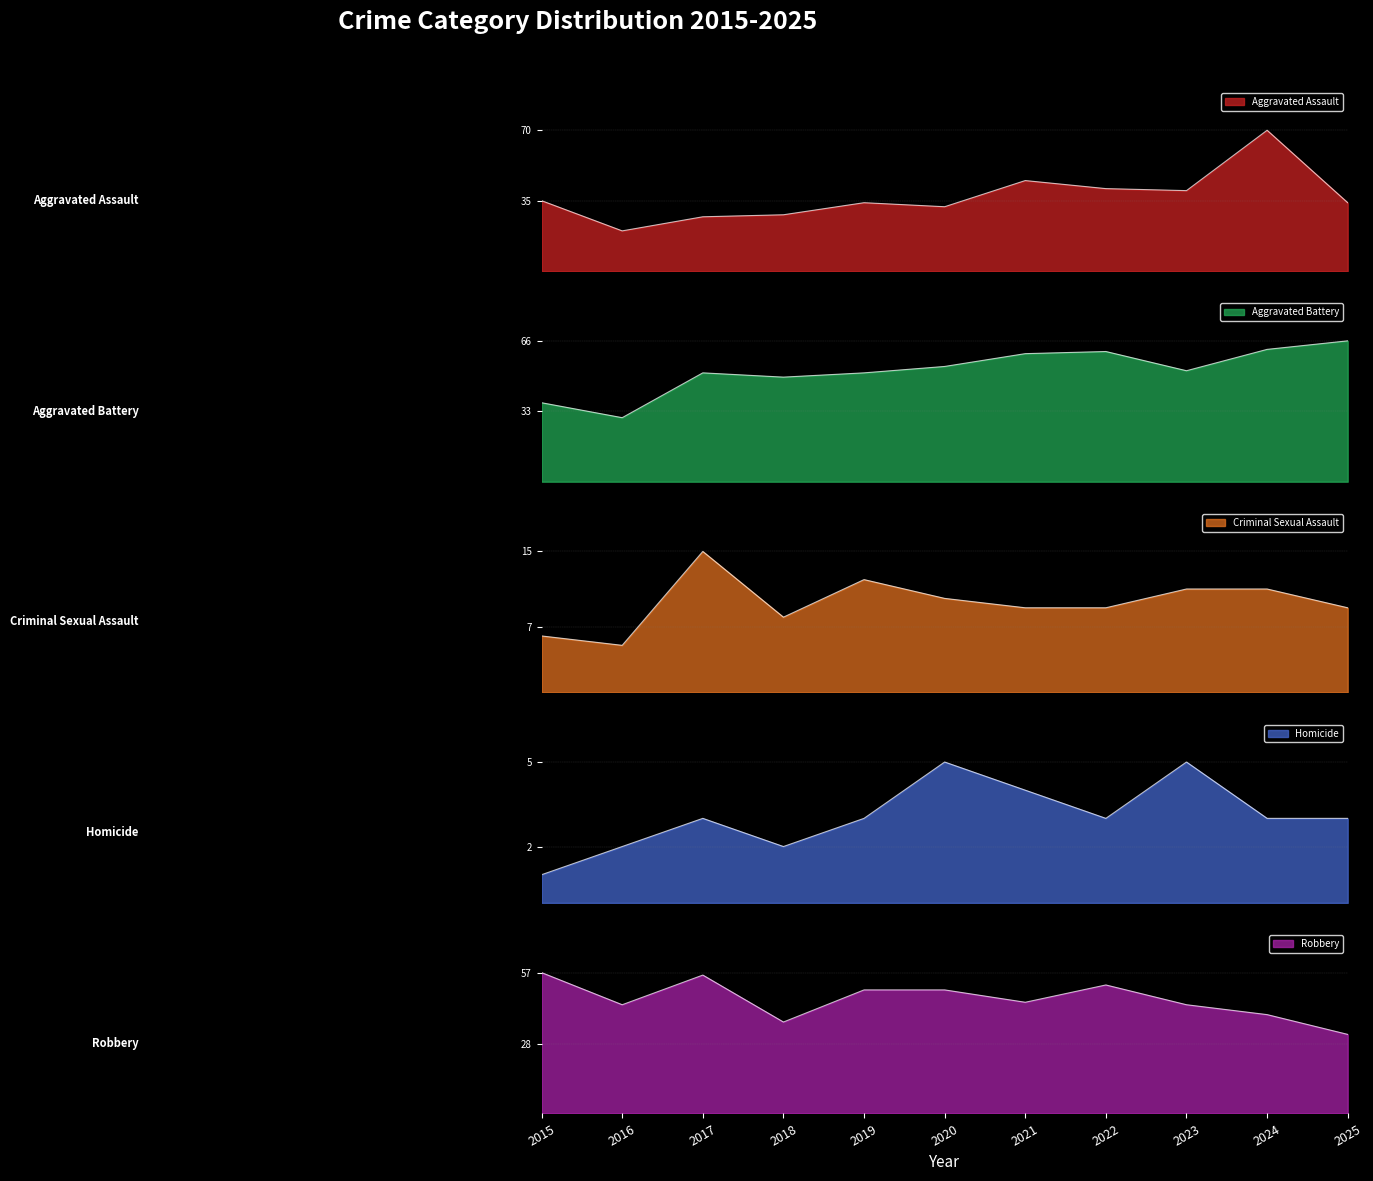

Where is the first local minimum for Aggravated Battery?

2016